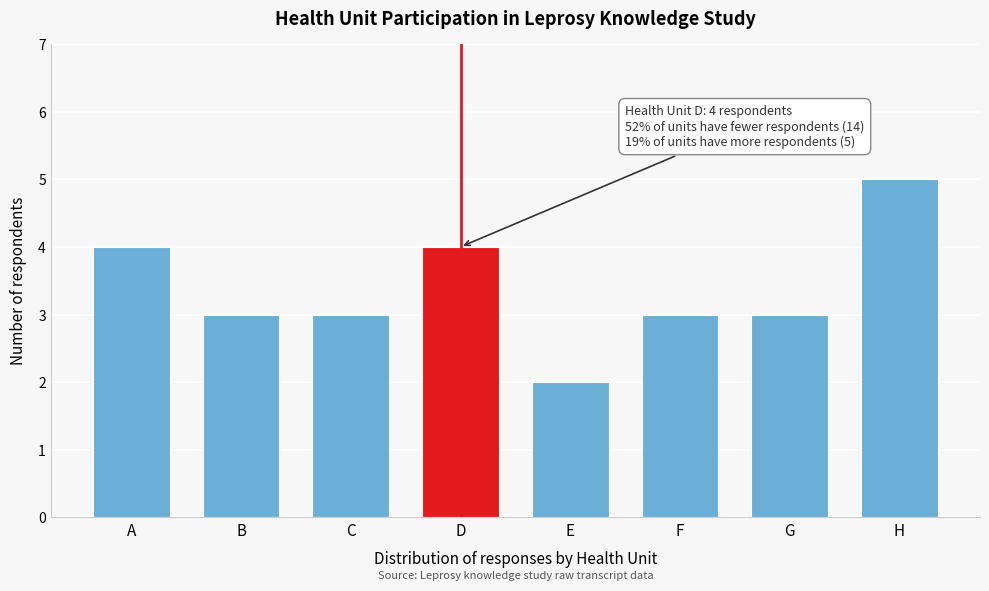

Reading right to left, what are all the values shown in this chart?

H=5	G=3	F=3	E=2	D=4	C=3	B=3	A=4